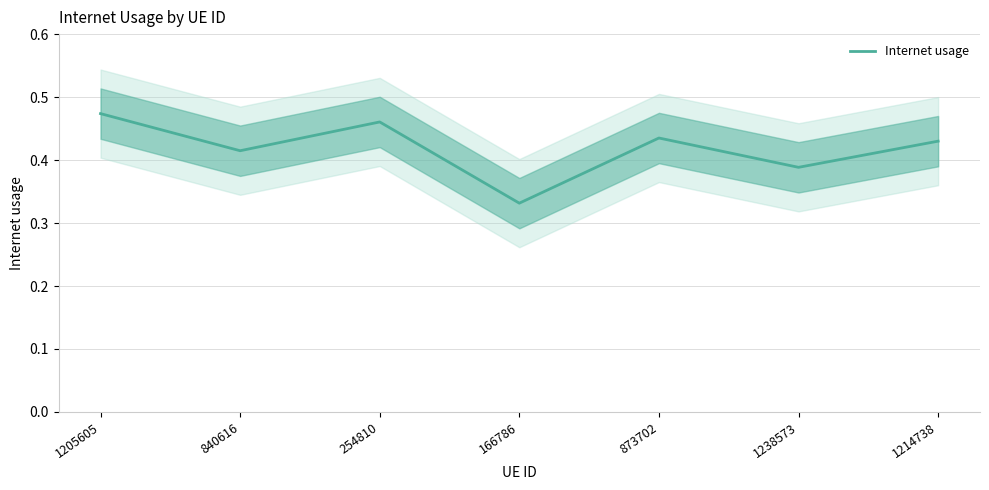

List the labels in order of value, largest first.

1205605, 254810, 873702, 1214738, 840616, 1238573, 166786